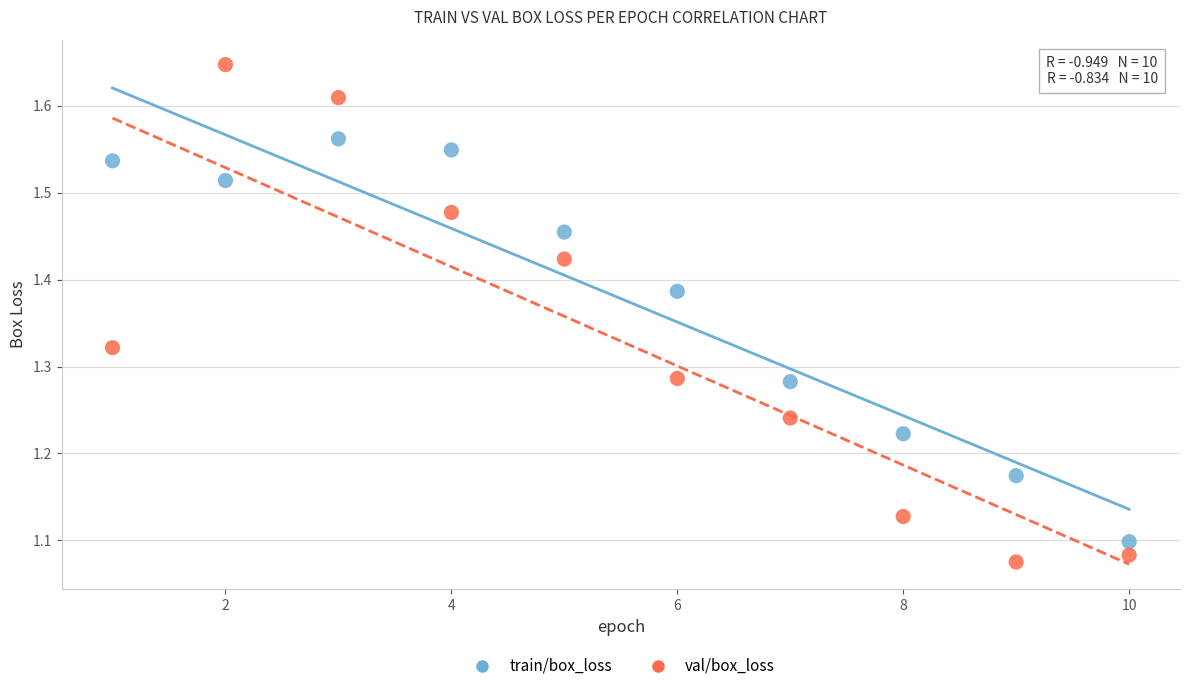

Which series has the widest spread of Y values?

val/box_loss